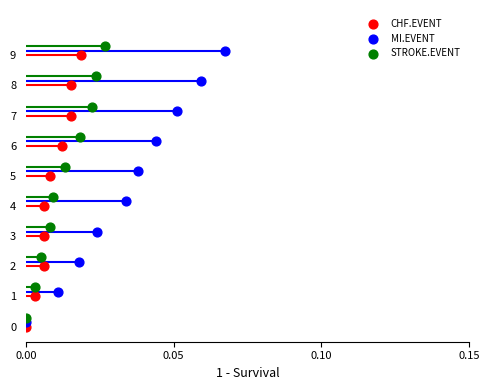

Which series contains the highest Y value?

STROKE.EVENT